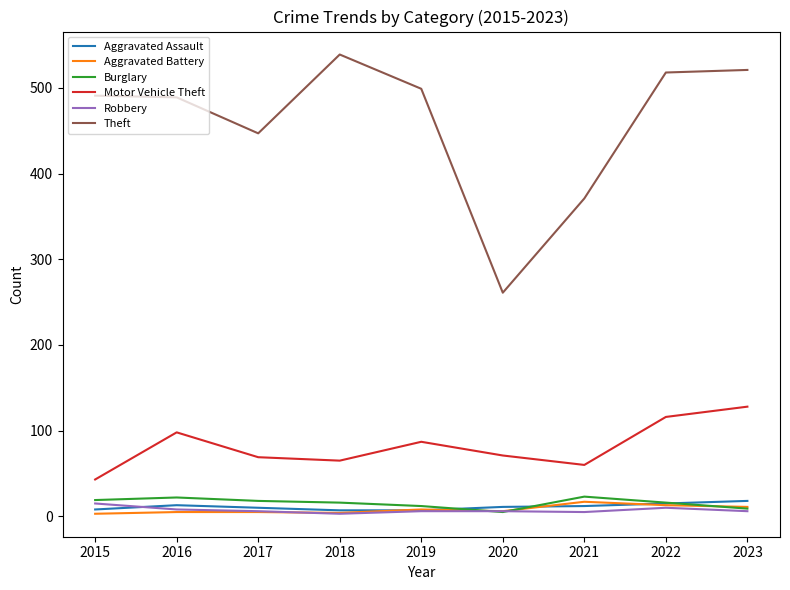

True or false: Burglary and Theft cross at least once.

False